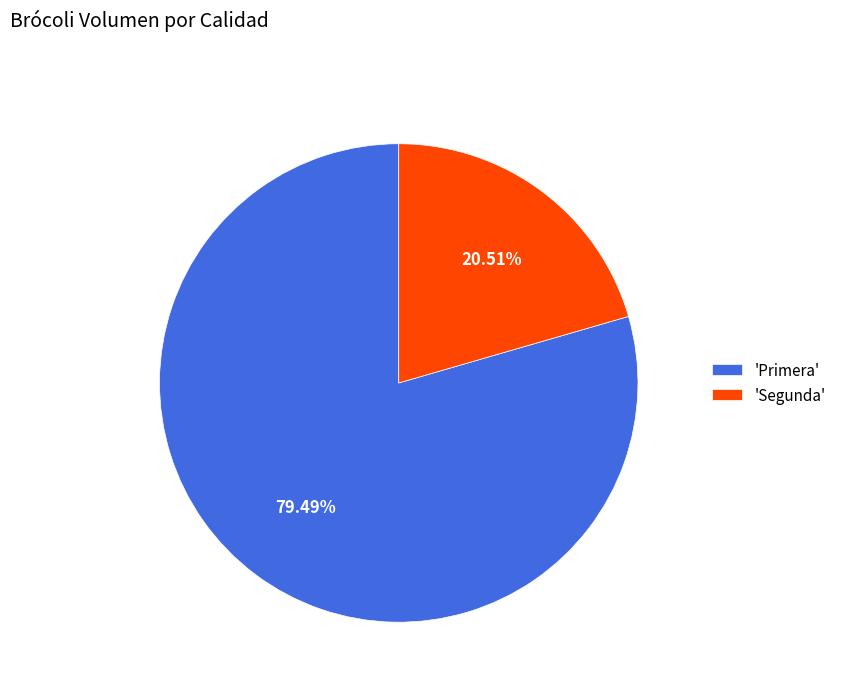

Rank the categories by value from lowest to highest.

'Segunda', 'Primera'